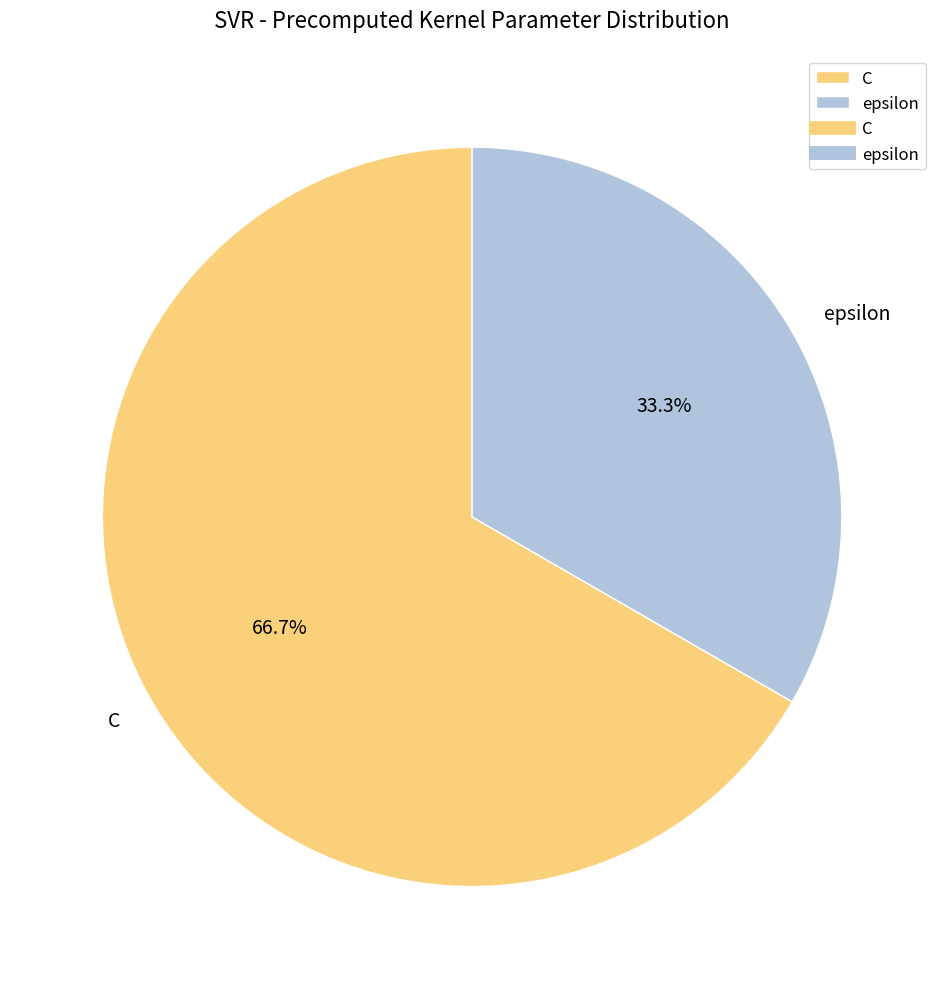

Does C account for over 50% of the chart?

Yes